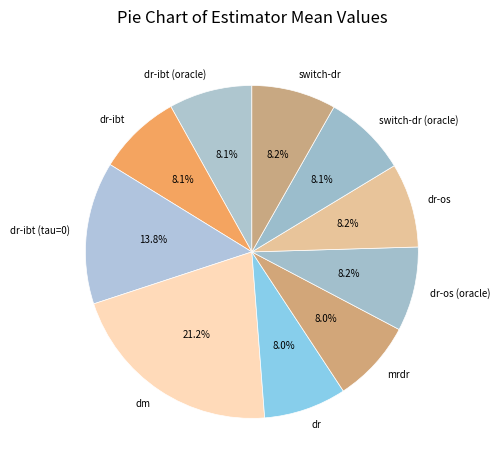

Which slice is the largest?

dm